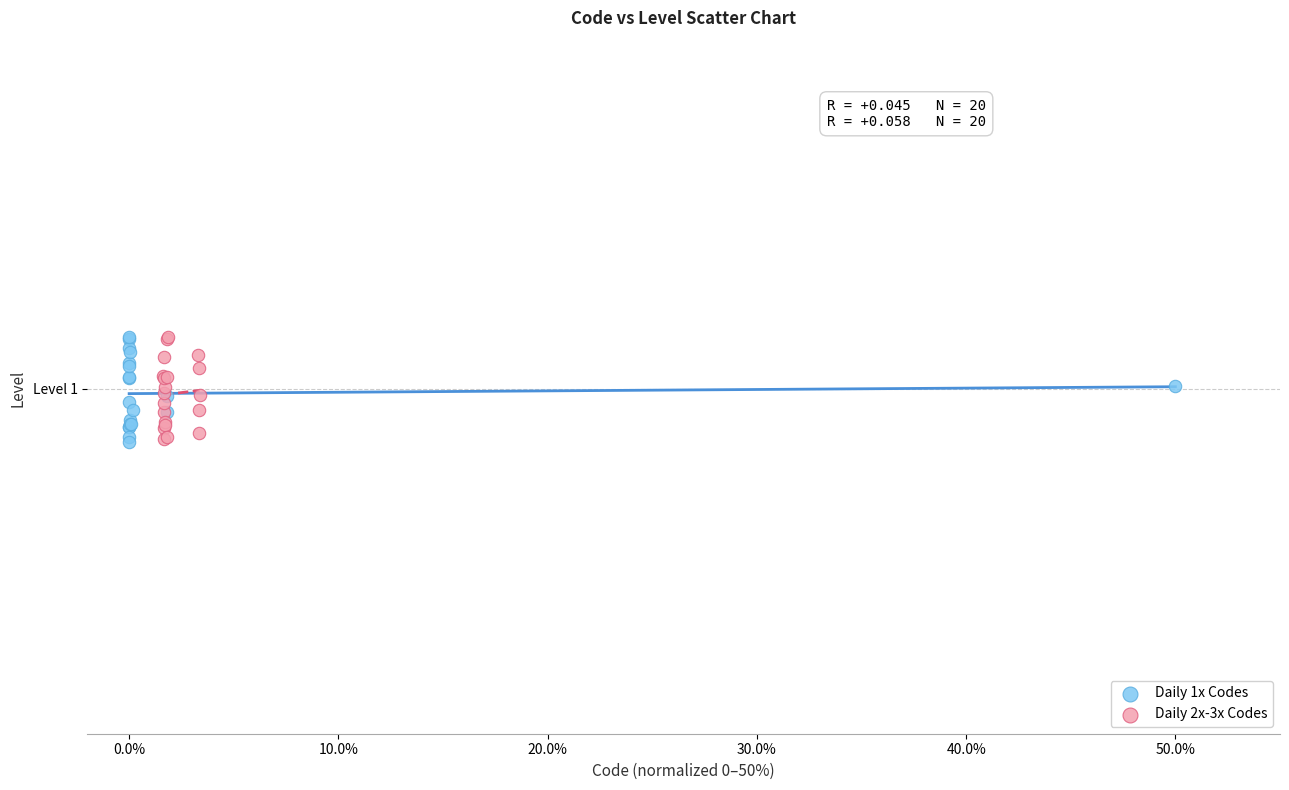

What are all the series names shown in the legend?

Daily 1x Codes, Daily 2x-3x Codes